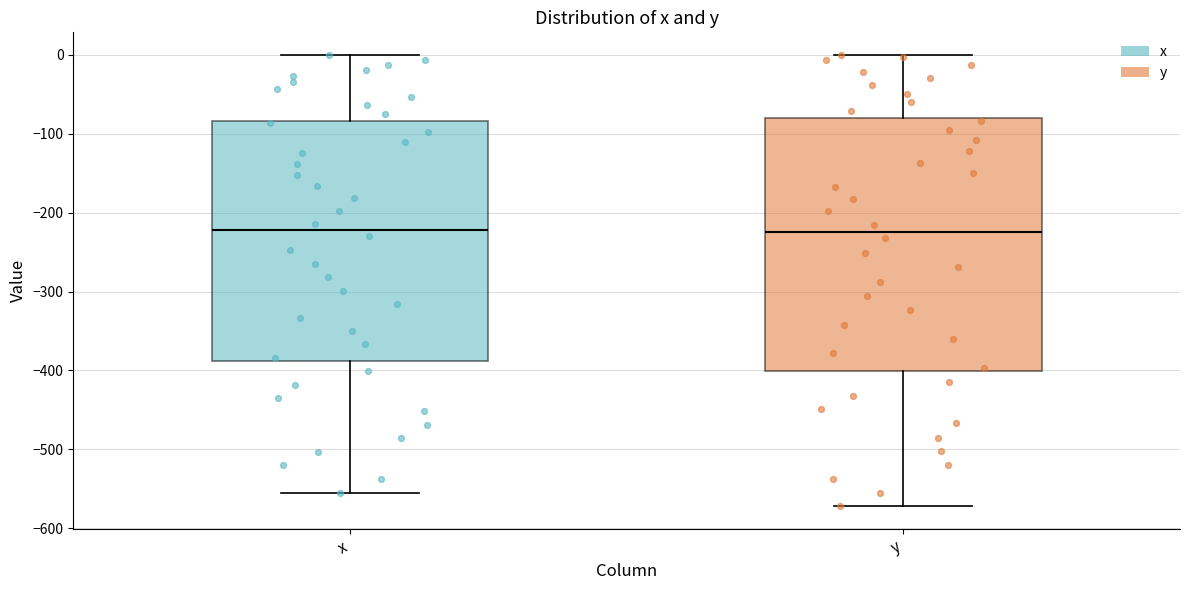

Reading left to right, transcribe this box plot: for each box, give where its median line is, the range the box spans, and where its two whiskers end, as read against the y-axis. The values are not printed on the chart, so give them approximately, as read against the axis.

x: median -220, box -390 to -80, whiskers -560 to 0
y: median -220, box -400 to -80, whiskers -570 to 0